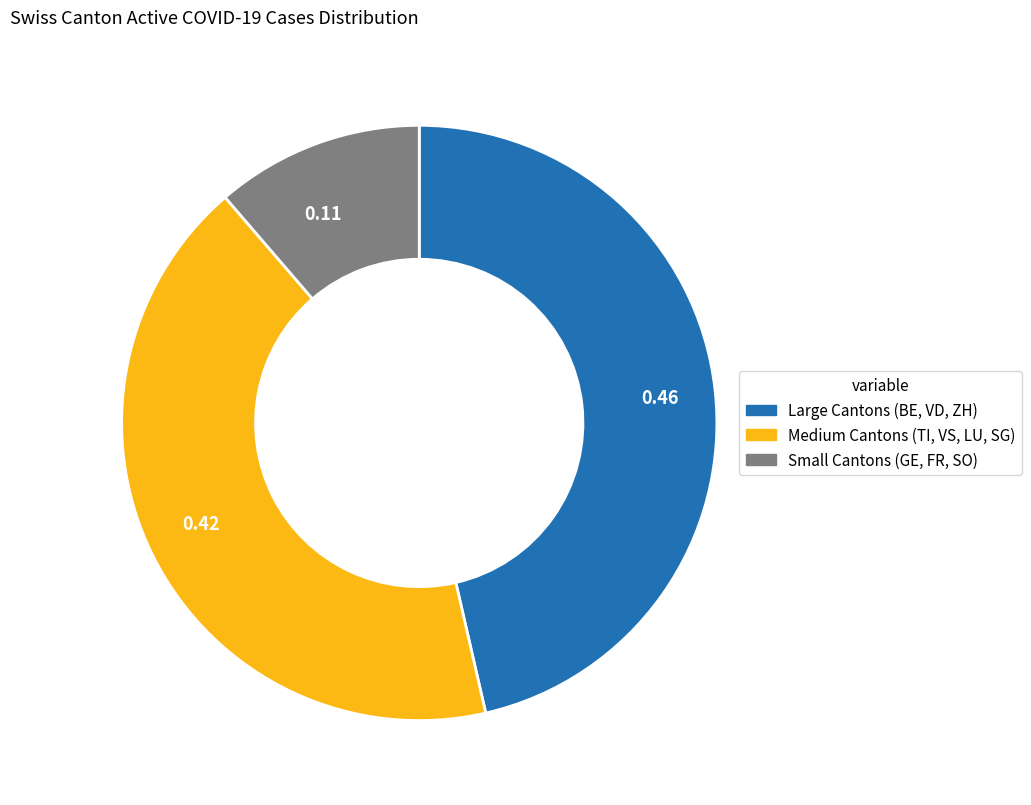

Combined, do 0.46 and 0.42 account for over 50%?

Yes